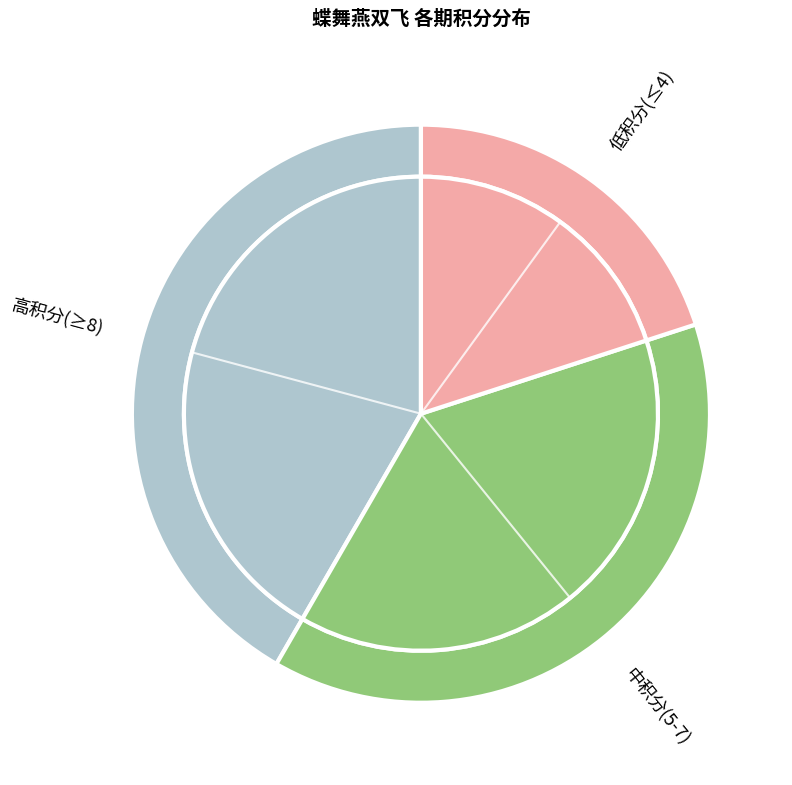

To the nearest percent, what portion does 张家港行 represent?

15%